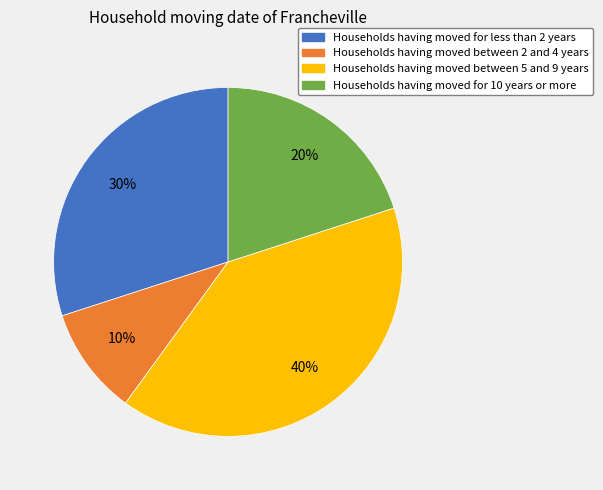

To the nearest percent, what is the difference between the largest and smallest slice percentages?

30%